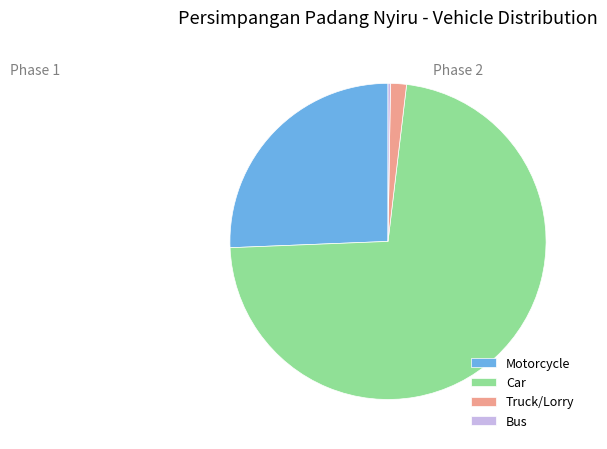

What is the largest slice in the pie chart?

Car